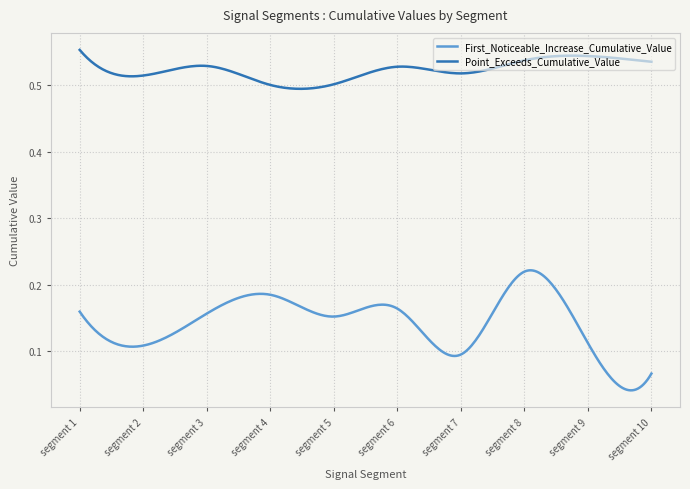

True or false: Point_Exceeds_Cumulative_Value and First_Noticeable_Increase_Cumulative_Value cross at least once.

False